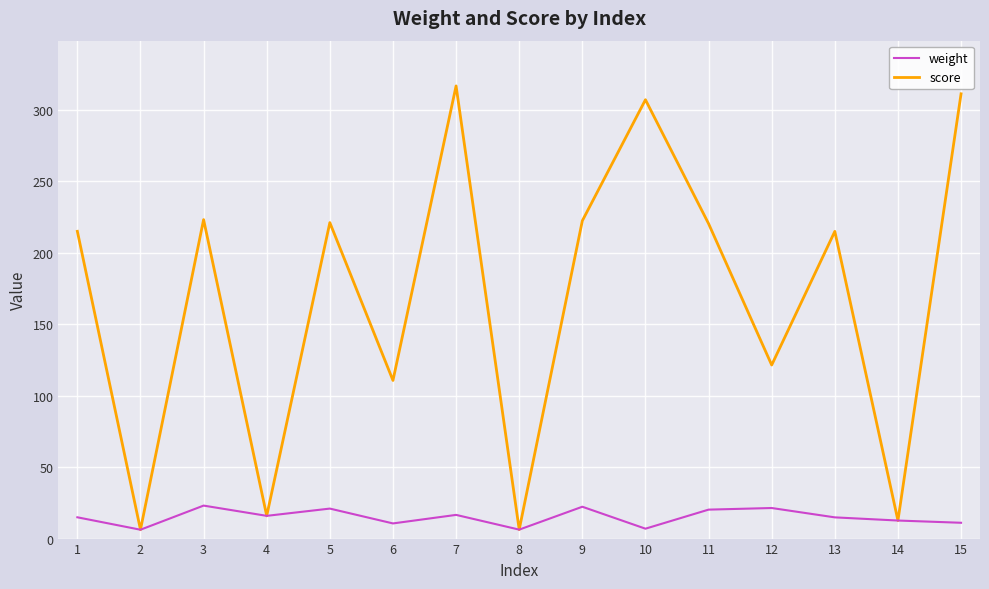

Which series has the widest spread of values?

score